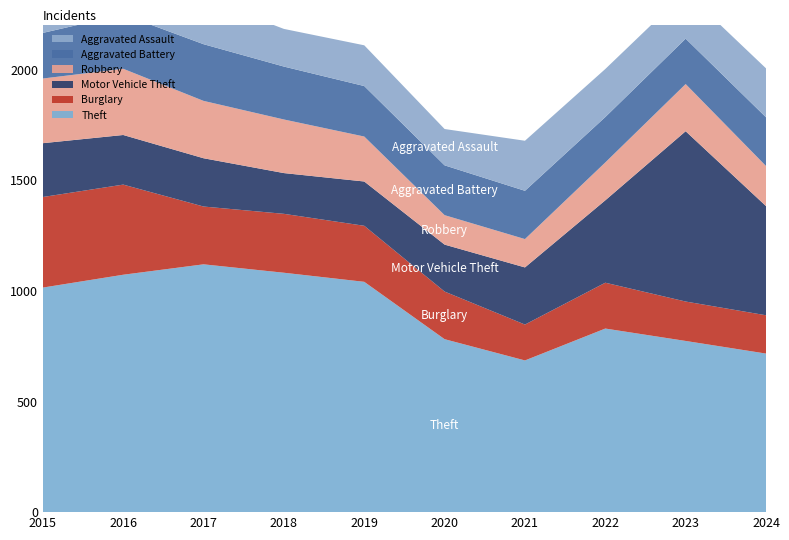

Reading left to right, extract all data points from this chart.

Theft: 1014	1072	1119	1081	1040	781	685	829	773	716
Burglary: 409	407	261	266	253	215	162	207	178	173
Motor Vehicle Theft: 243	224	218	184	200	212	258	372	769	493
Robbery: 292	299	259	242	203	133	128	171	213	181
Aggravated Battery: 206	245	256	239	228	225	218	205	205	220
Aggravated Assault: 140	180	207	170	184	164	226	217	211	221